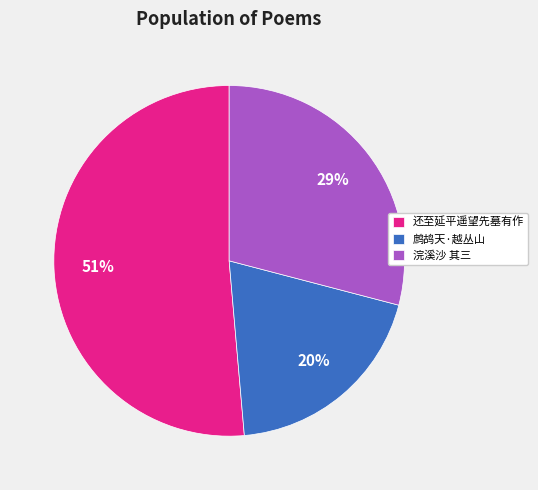

Approximately how many times larger is the value at 鹧鸪天·越丛山 compared to 还至延平遥望先墓有作?

0.4